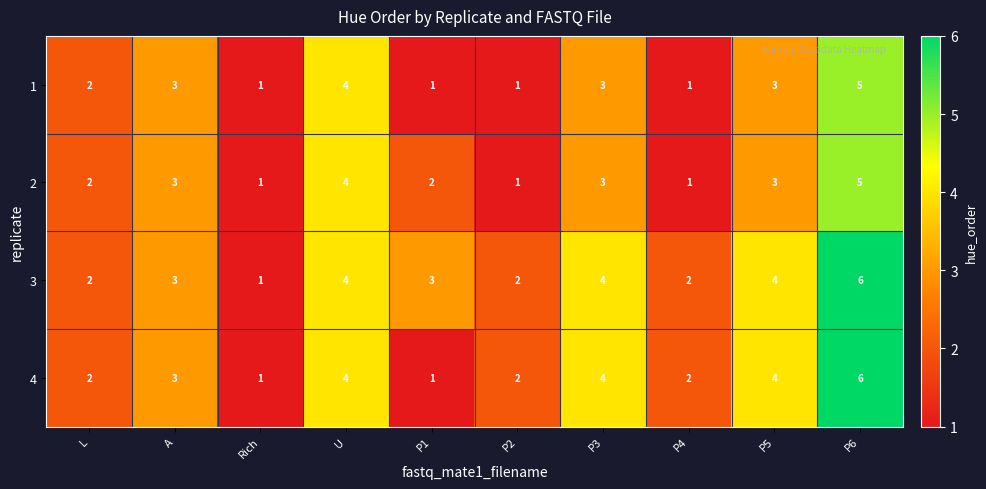

What is the sum of all 3 values?

31